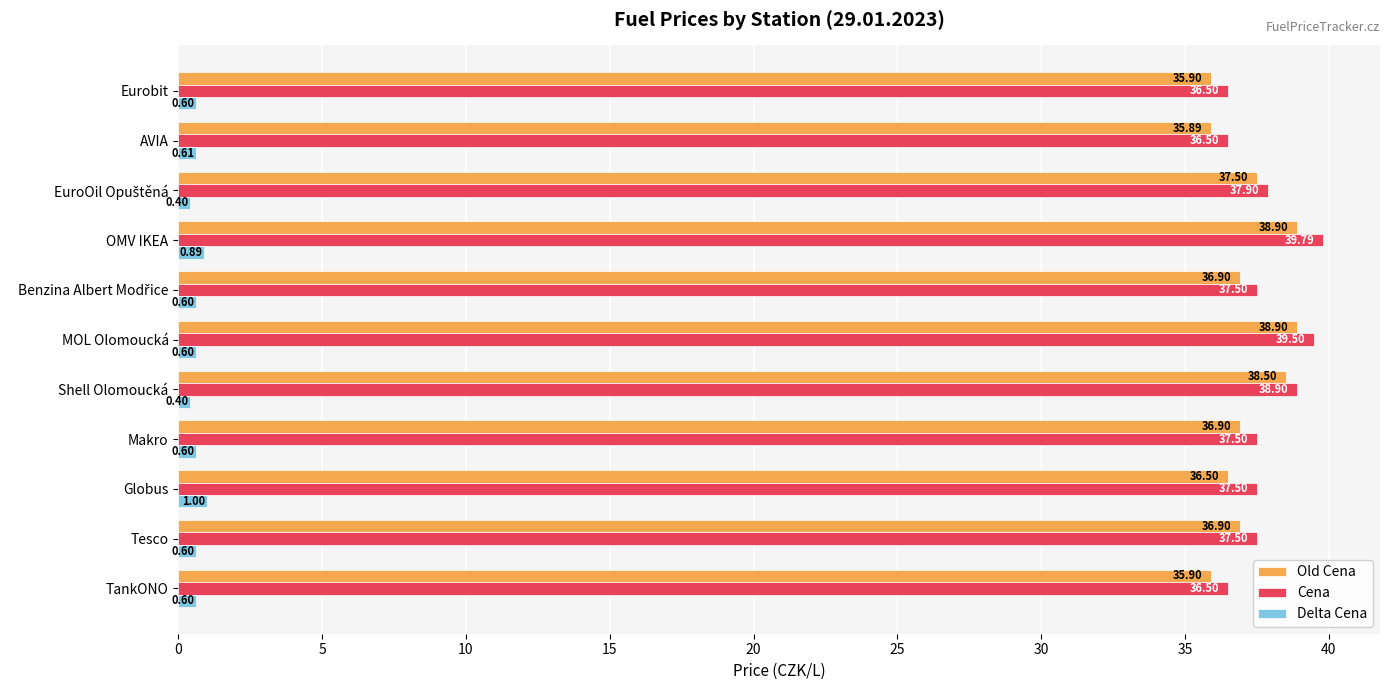

Rank the series by their maximum value, from lowest to highest.

Delta Cena, Old Cena, Cena